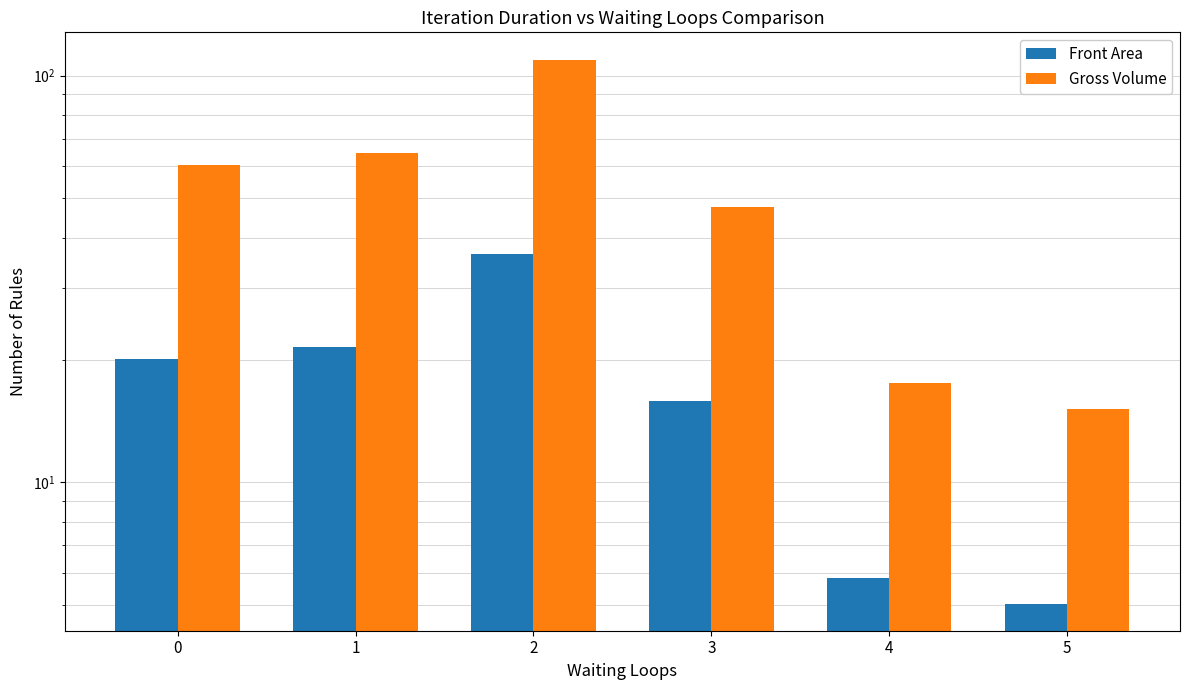

How many bars are there in total?

12